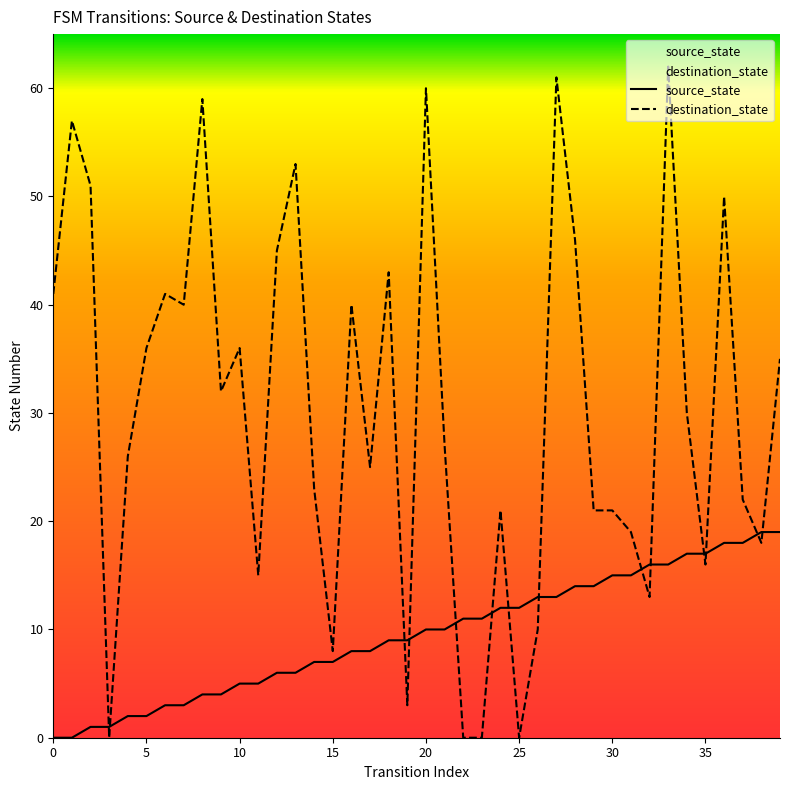

Is this an area chart (filled region under the line)?

No